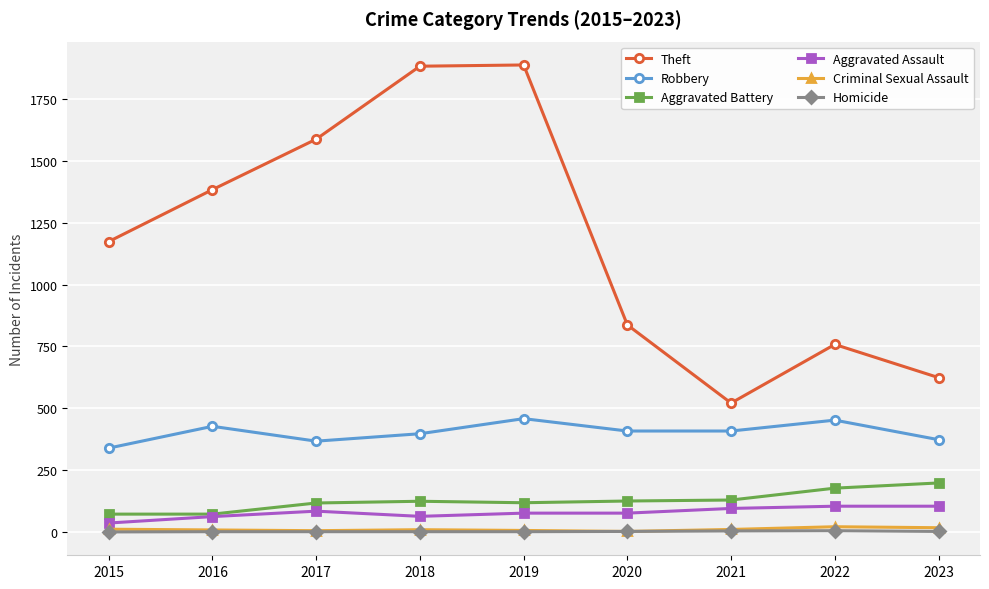

What is the total value across all series at 2015?

1632